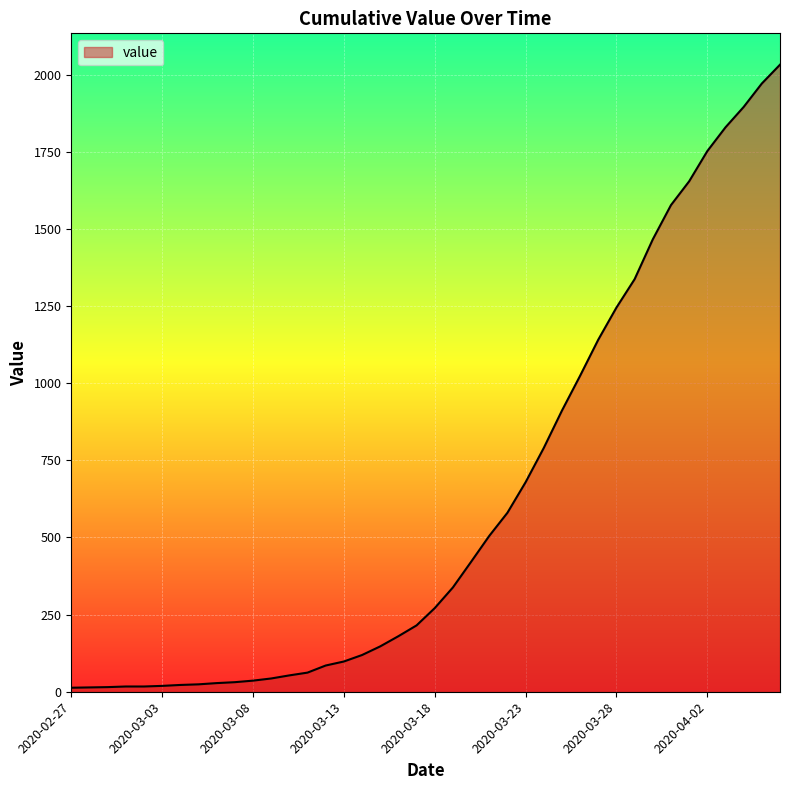

What is the greatest value displayed?

2032